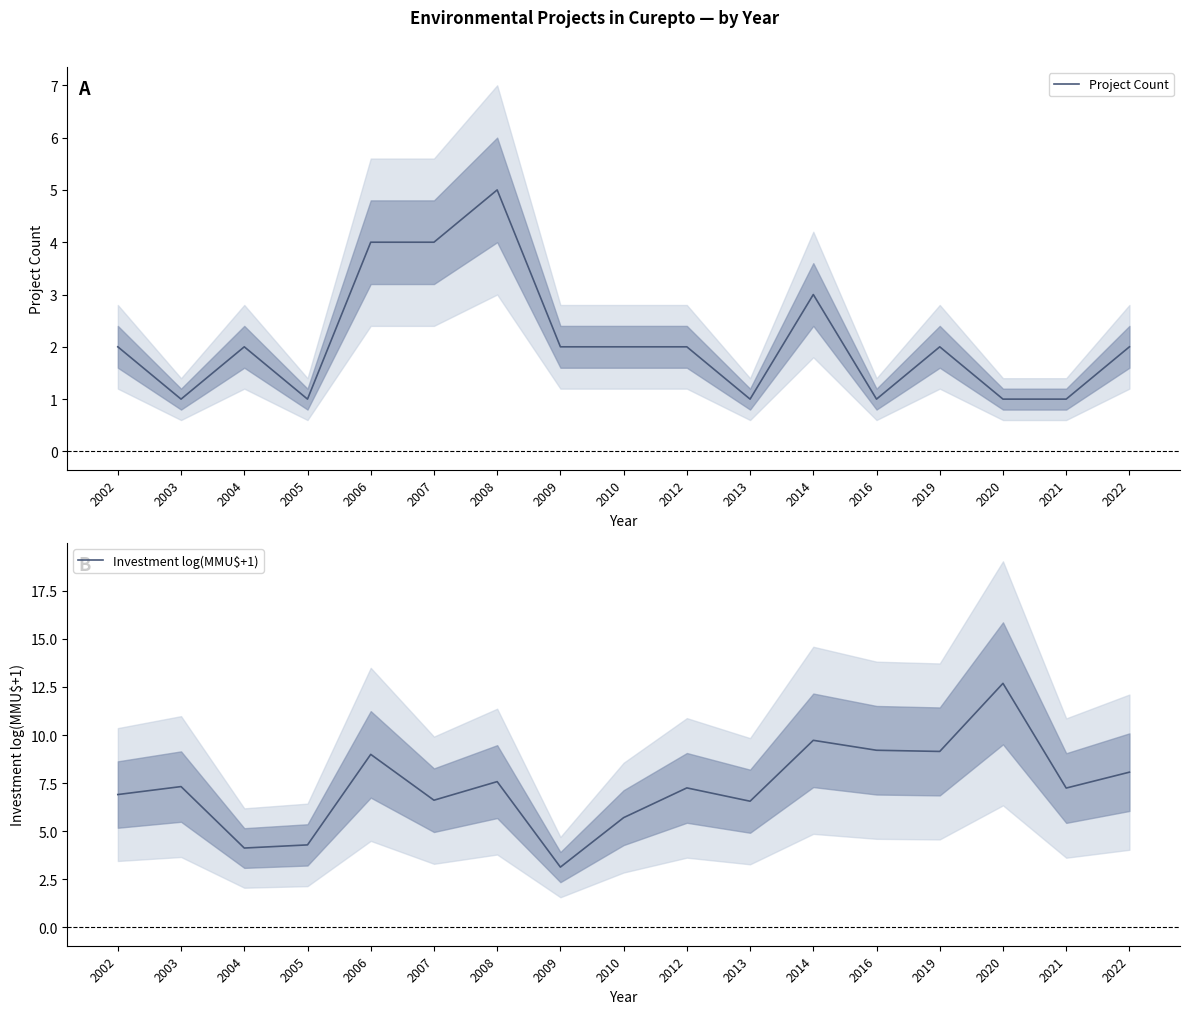

At how many categories does at least one series exceed 5?

14